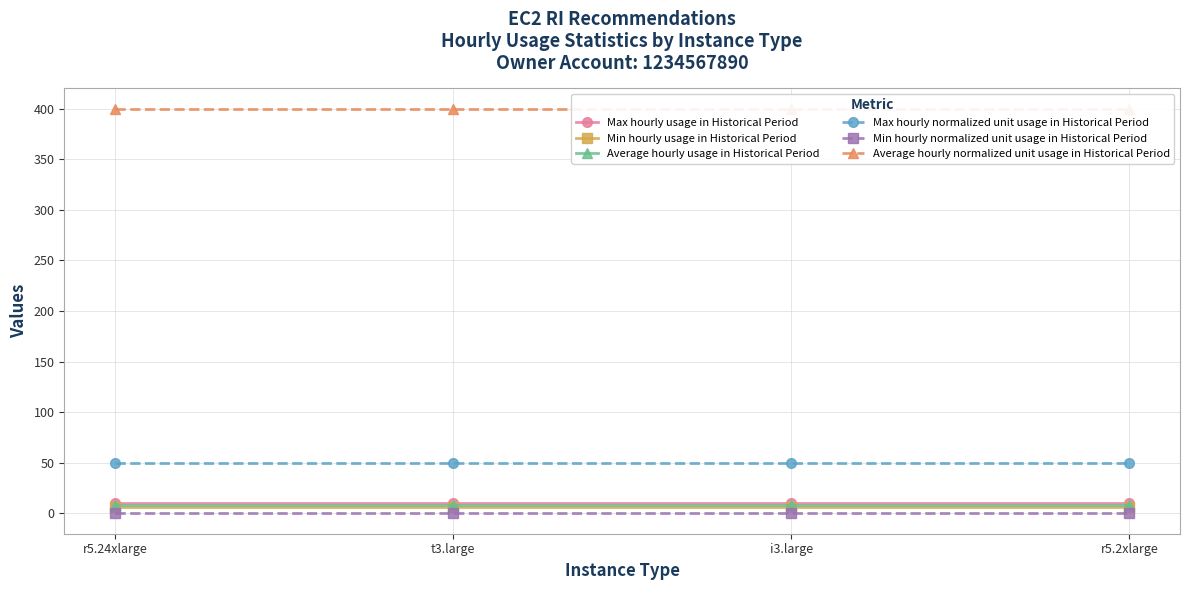

True or false: Average hourly usage in Historical Period and Average hourly normalized unit usage in Historical Period cross at least once.

False